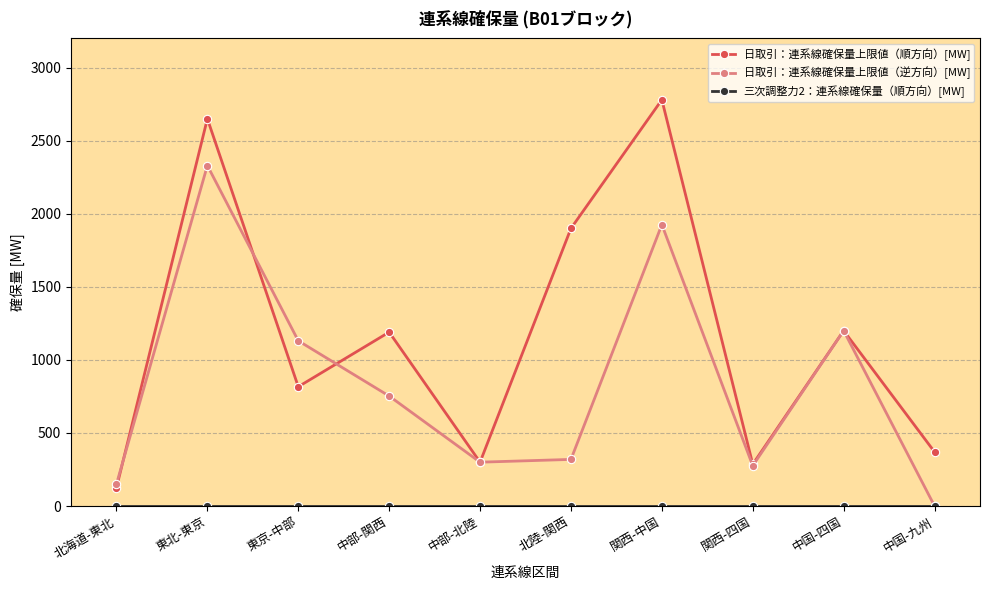

Which category has the highest value across all series?

関西-中国